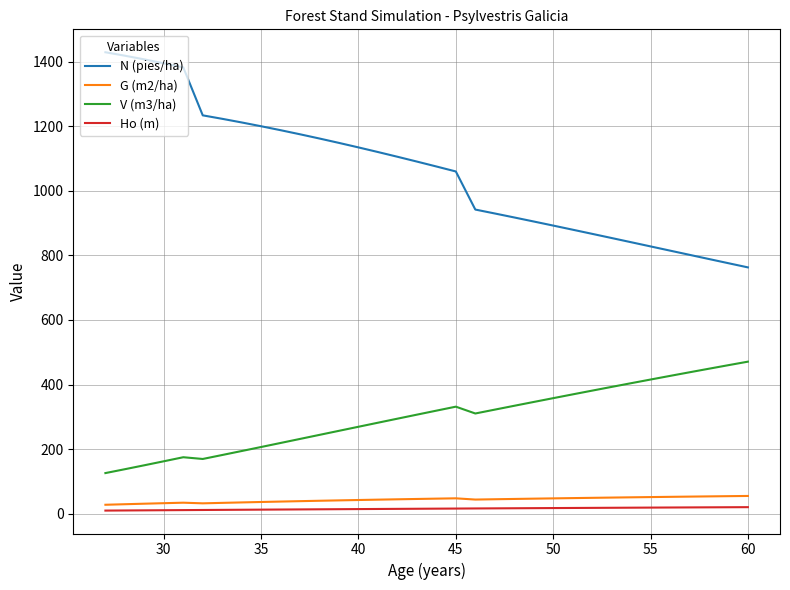

True or false: V (m3/ha) and N (pies/ha) cross at least once.

False